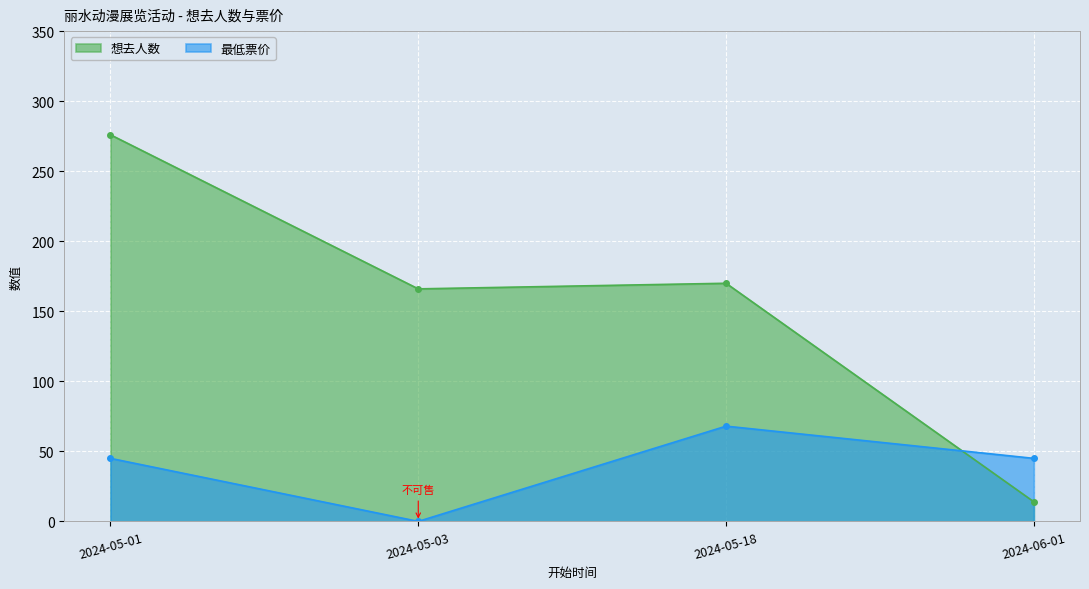

How many 最低票价 values are between 45 and 68?

3